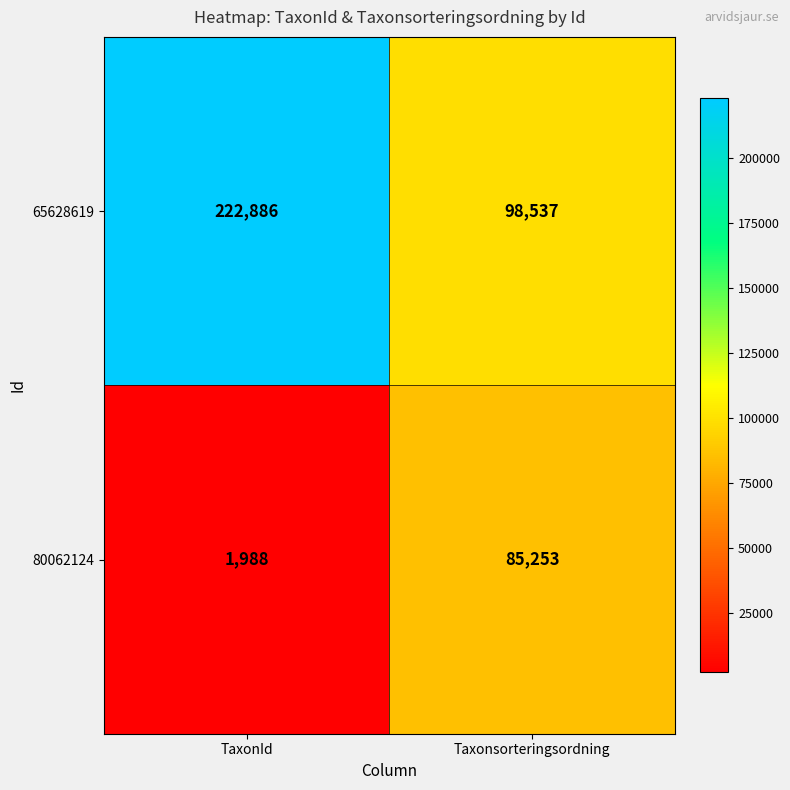

The value of 80062124 at Taxonsorteringsordning is 57997. True or false?

False